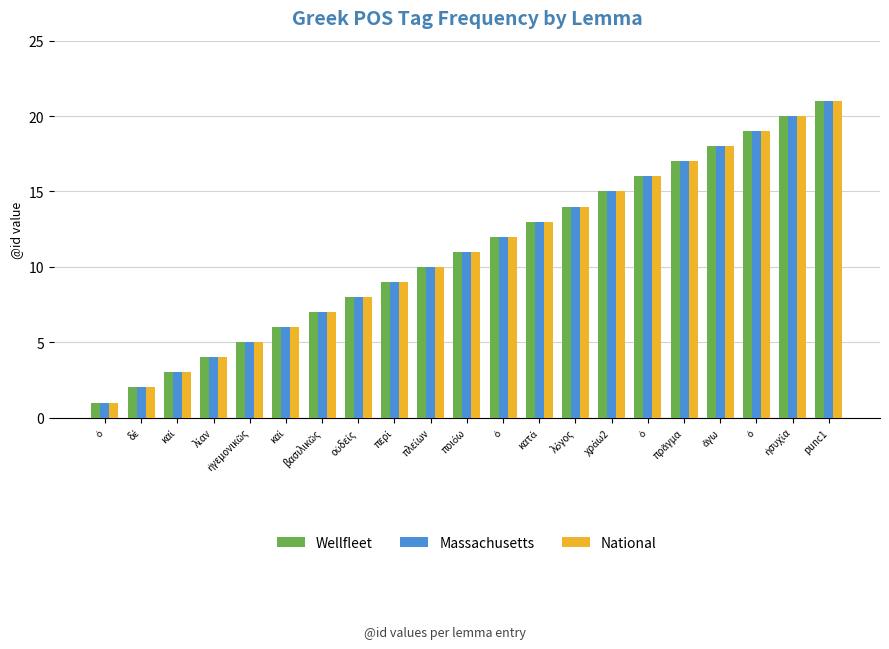

How many bars are there in total?

63